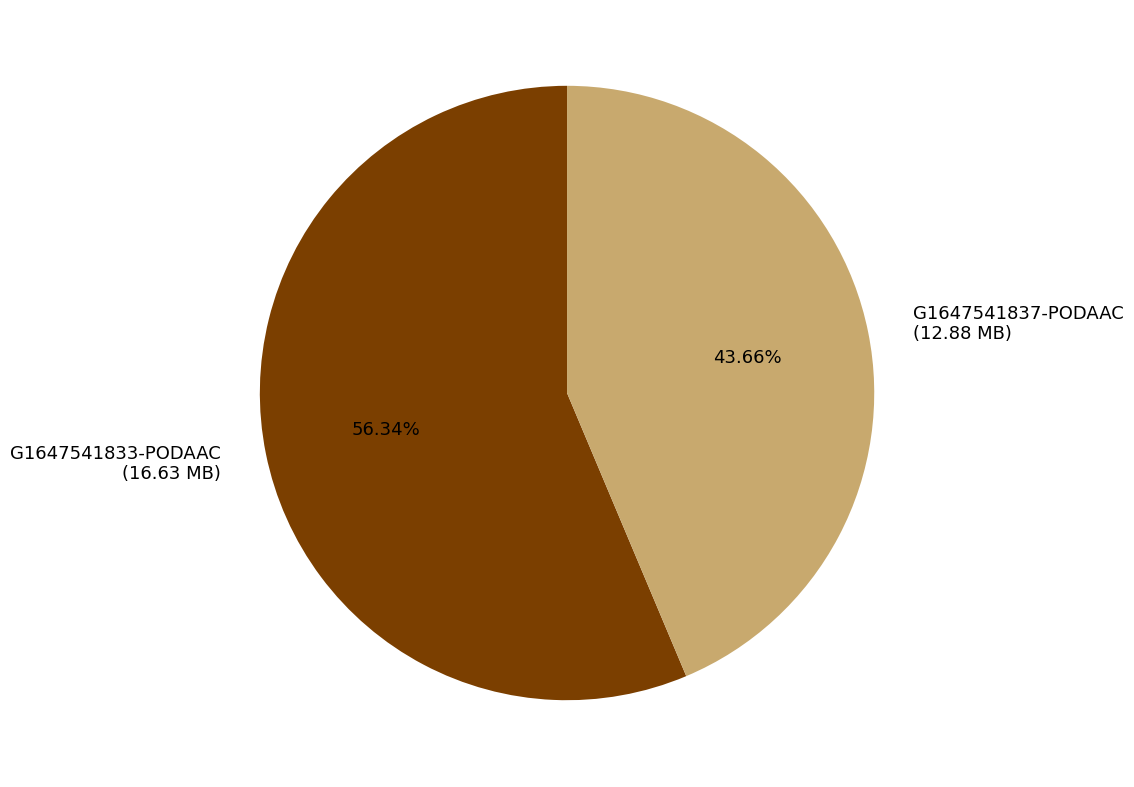

To the nearest percent, what is the combined percentage of G1647541833-PODAAC and G1647541837-PODAAC?

100%